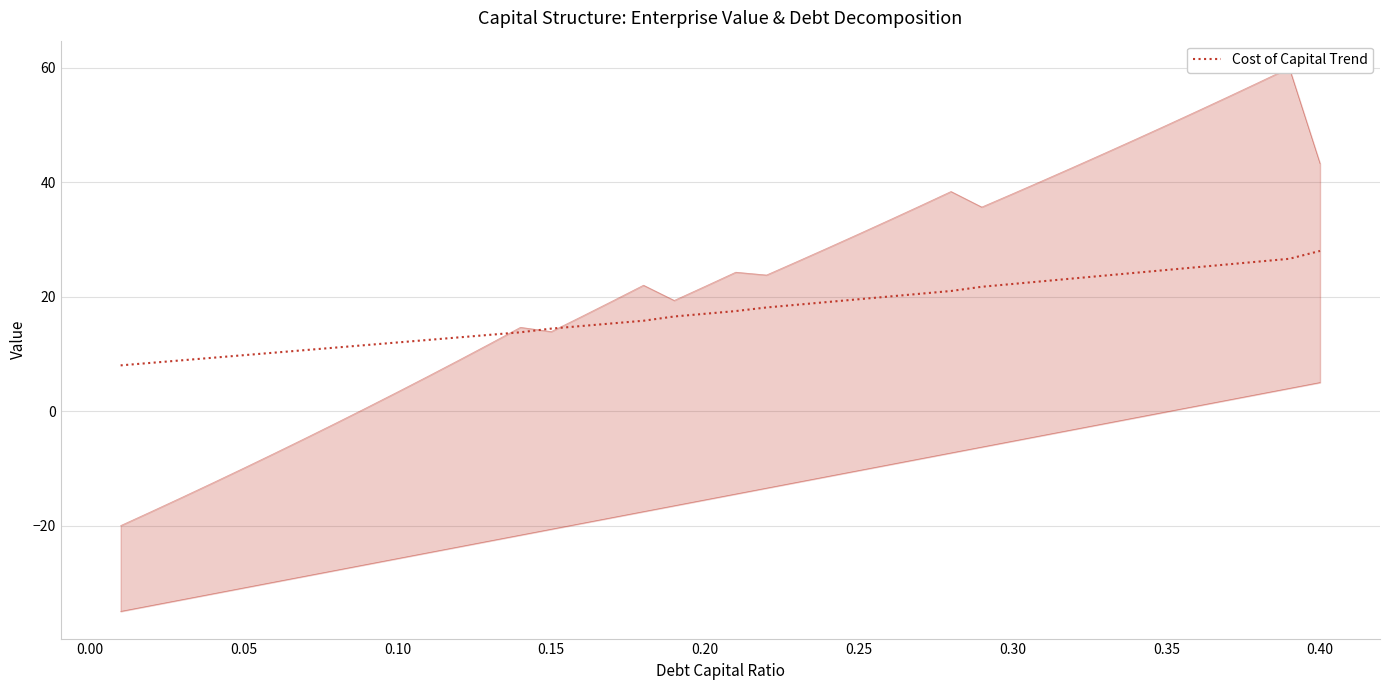

What is the difference between the second highest and minimum values?

18.6